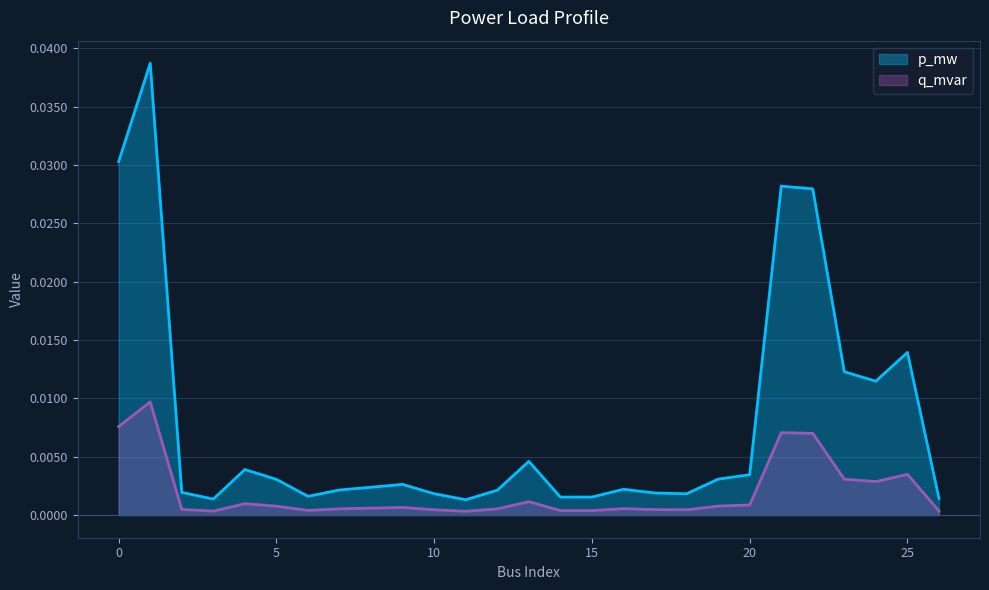

At which label does p_mw reach its minimum?

11